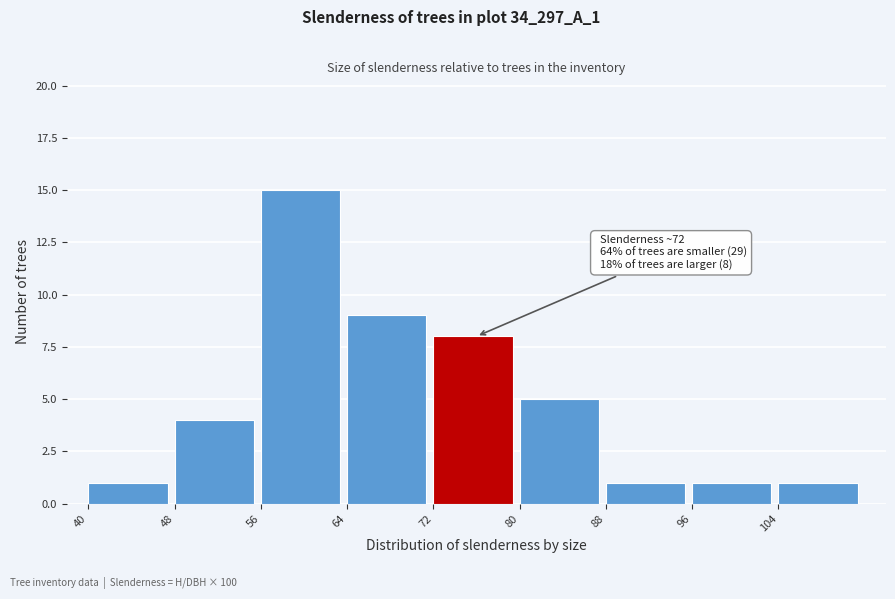

Which range on the x-axis has the tallest bar?

56 to 64